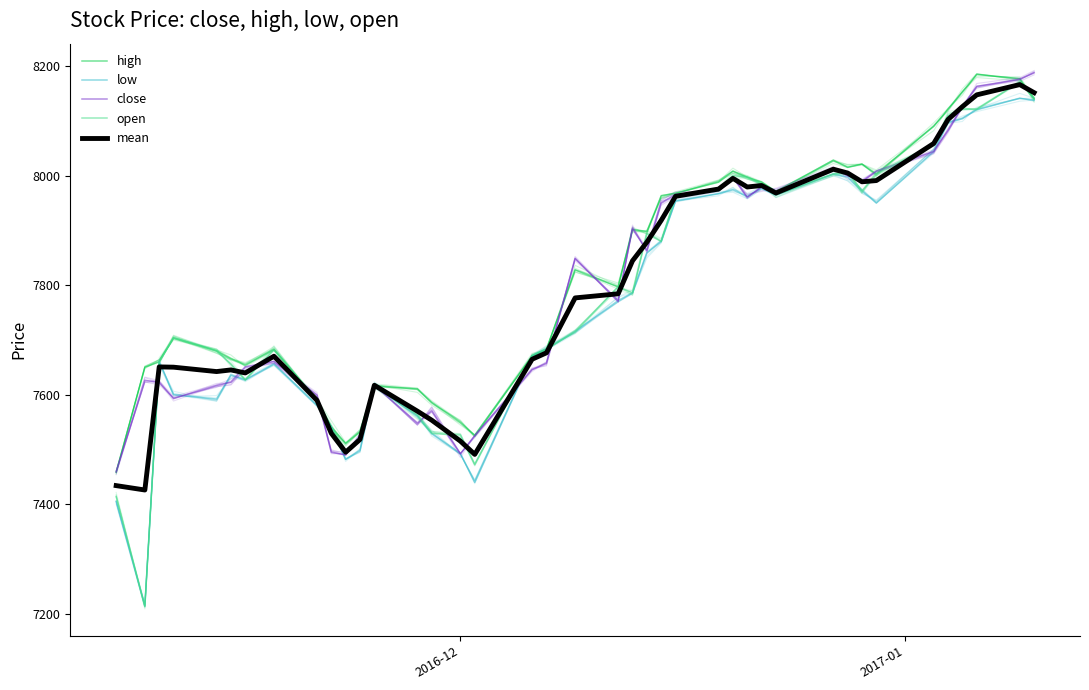

Reading left to right, list all the values displayed in this chart.

high: 7458.0	7650.0	7660.0	7704.0	7680.0	7666.0	7654.0	7682.0	7590.0	7541.0	7511.0	7533.0	7617.0	7610.0	7586.0	7549.0	7526.0	7671.0	7683.0	7828.0	7797.0	7902.0	7898.0	7963.0	7968.0	7988.0	8008.0	7997.0	7988.0	7971.0	8028.0	8015.0	8021.0	8003.0	8090.0	8121.0	8153.0	8185.0	8177.0	8140.0
low: 7405.0	7214.0	7660.0	7600.0	7592.0	7636.0	7627.0	7656.0	7580.0	7541.0	7482.0	7498.0	7617.0	7560.0	7529.0	7493.0	7440.0	7671.0	7683.0	7715.0	7772.0	7786.0	7859.0	7880.0	7954.0	7967.0	7974.0	7962.0	7977.0	7965.0	8003.0	7997.0	7972.0	7950.0	8044.0	8097.0	8104.0	8121.0	8141.0	8138.0
close: 7459.0	7626.0	7623.0	7593.0	7617.0	7623.0	7651.0	7661.0	7599.0	7495.0	7490.0	7524.0	7618.0	7548.0	7570.0	7492.0	7525.0	7646.0	7657.0	7849.0	7771.0	7904.0	7863.0	7950.0	7966.0	7973.0	7998.0	7961.0	7979.0	7972.0	8013.0	8000.0	7990.0	8008.0	8044.0	8083.0	8126.0	8163.0	8176.0	8188.0
open: 7414.0	7214.0	7660.0	7704.0	7680.0	7656.0	7627.0	7682.0	7590.0	7541.0	7497.0	7518.0	7617.0	7562.0	7529.0	7527.0	7473.0	7671.0	7683.0	7715.0	7797.0	7786.0	7894.0	7880.0	7961.0	7974.0	8000.0	7997.0	7984.0	7965.0	8003.0	8007.0	7972.0	8003.0	8057.0	8109.0	8121.0	8121.0	8171.0	8140.0
mean: 7434.0	7426.0	7650.8	7650.2	7642.2	7645.2	7639.8	7670.2	7589.8	7529.5	7495.0	7518.2	7617.2	7570.0	7553.5	7515.2	7491.0	7664.8	7676.5	7776.8	7784.2	7844.5	7878.5	7918.2	7962.2	7975.5	7995.0	7979.2	7982.0	7968.2	8011.8	8004.8	7988.8	7991.0	8058.8	8102.5	8126.0	8147.5	8166.2	8151.5